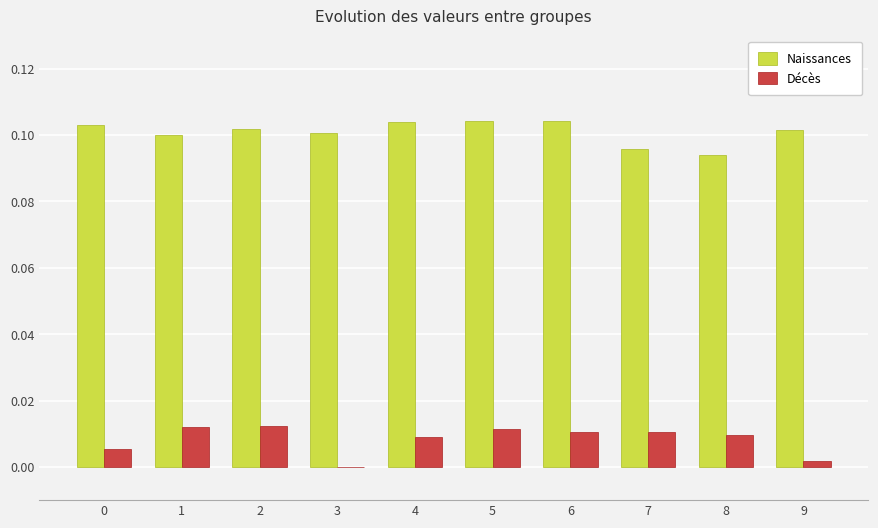

How many groups of bars are there?

10